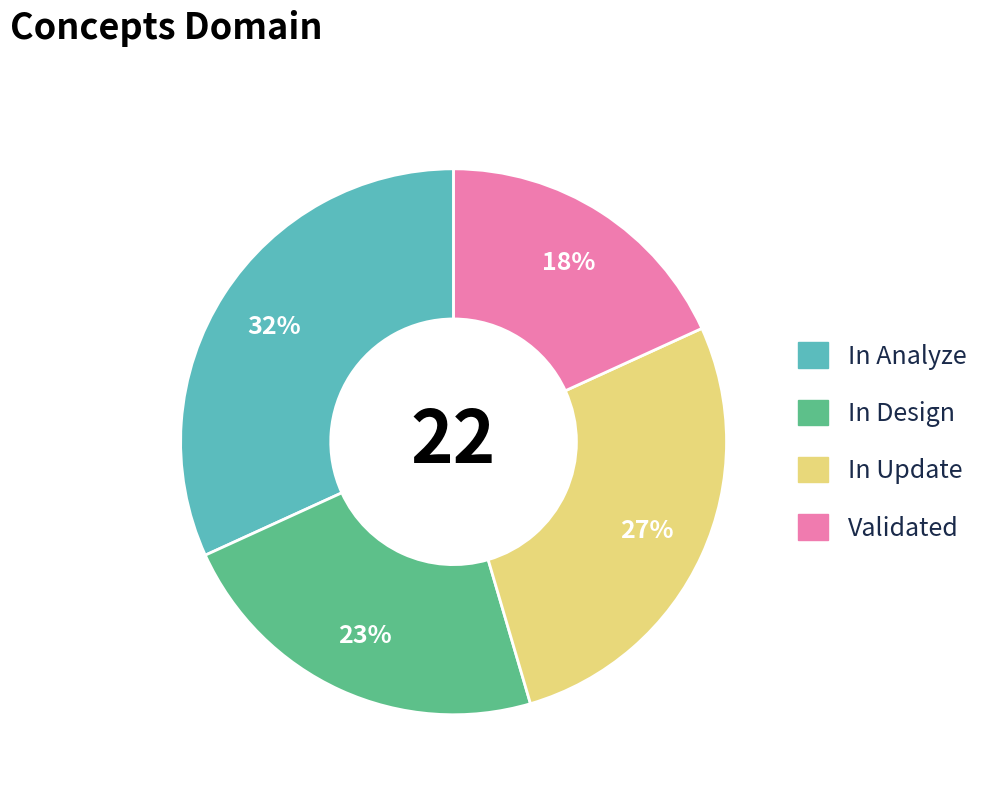

Is there any slice that represents more than half of the pie?

No